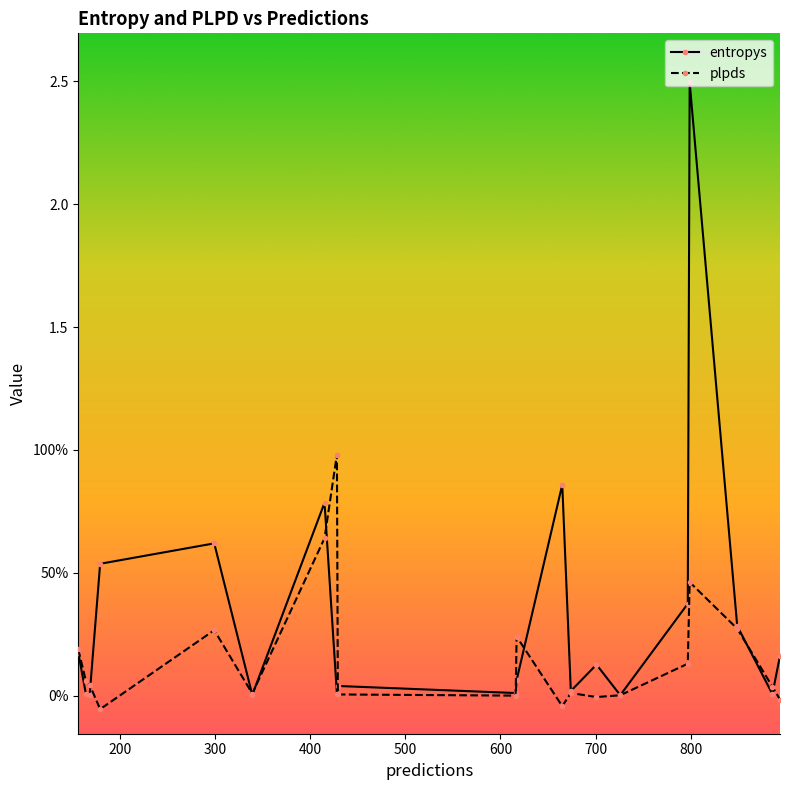

How many intersections are there between entropys and plpds?

9